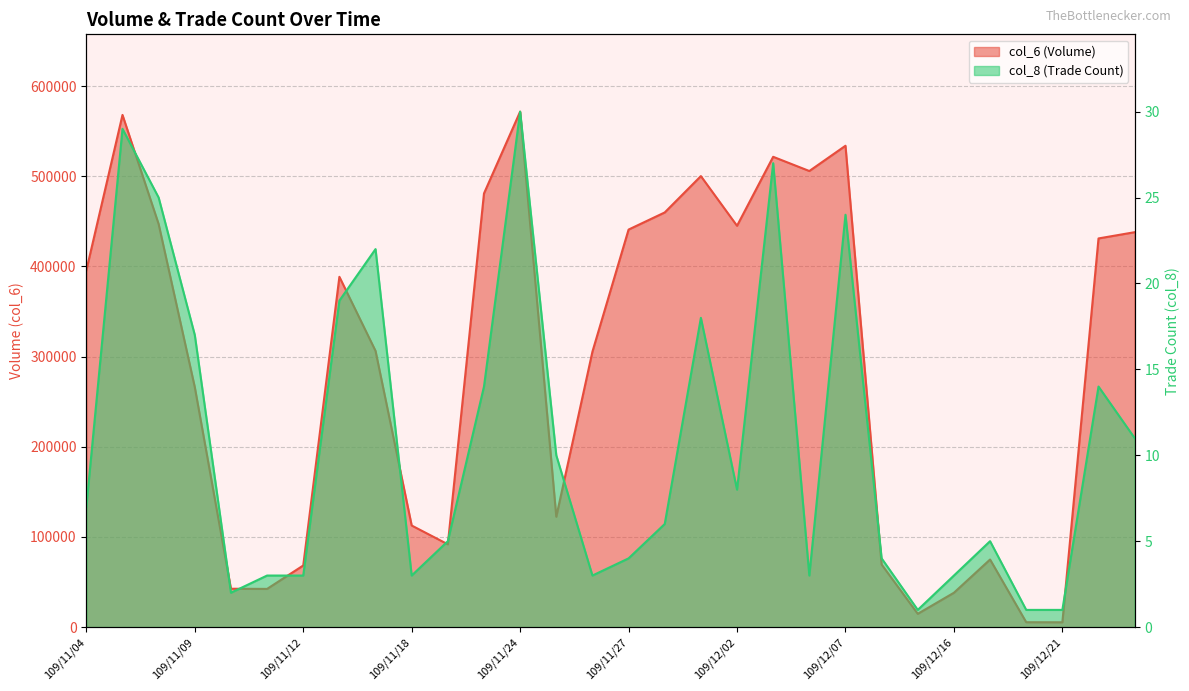

Which category has the highest value across all series?

109/11/24